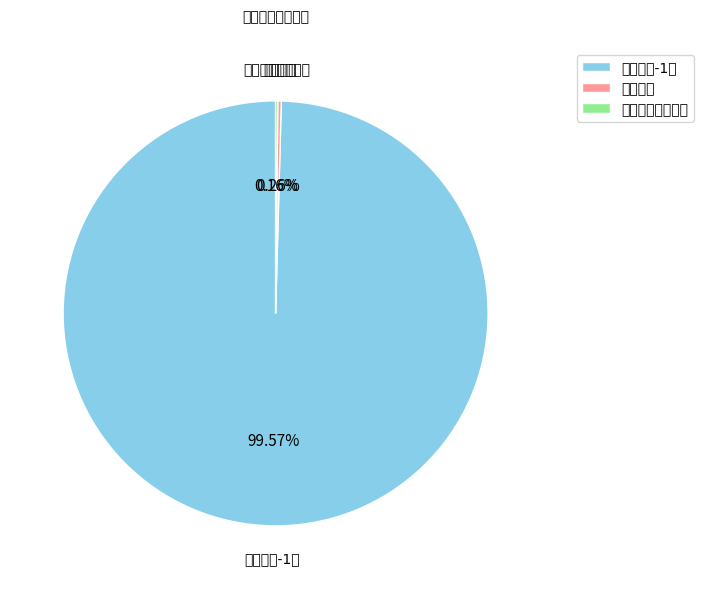

To the nearest percent, what is the average slice percentage?

33%